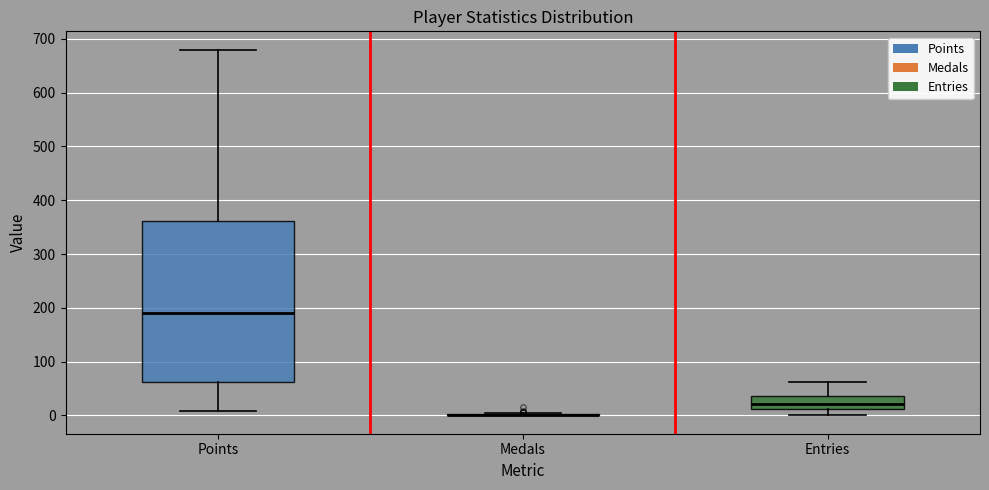

Comparing the boxes themselves (not the whiskers), which one is the tallest?

Points